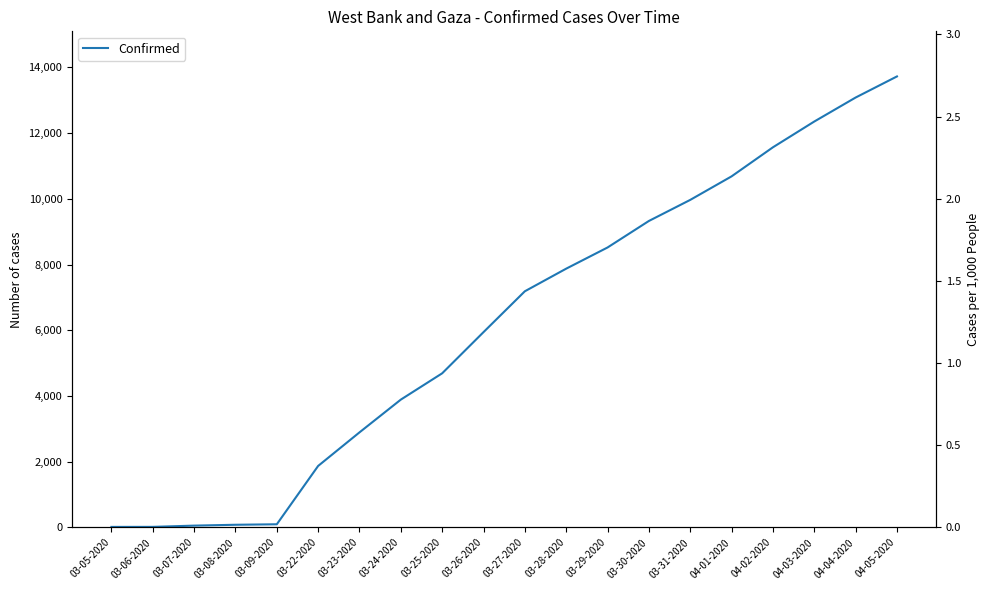

List the labels in order of value, largest first.

04-05-2020, 04-04-2020, 04-03-2020, 04-02-2020, 04-01-2020, 03-31-2020, 03-30-2020, 03-29-2020, 03-28-2020, 03-27-2020, 03-26-2020, 03-25-2020, 03-24-2020, 03-23-2020, 03-22-2020, 03-09-2020, 03-08-2020, 03-07-2020, 03-06-2020, 03-05-2020